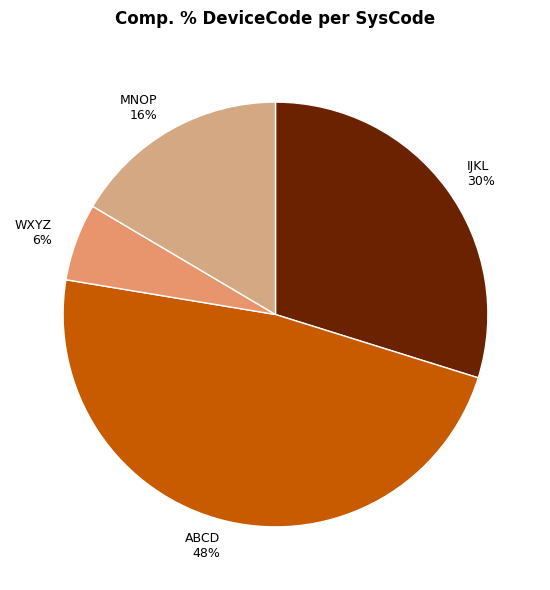

What is the largest slice in the pie chart?

ABCD